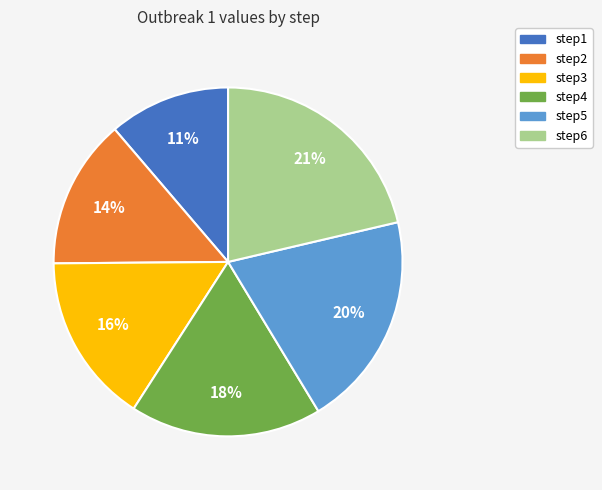

To the nearest percent, what portion does step3 represent?

16%